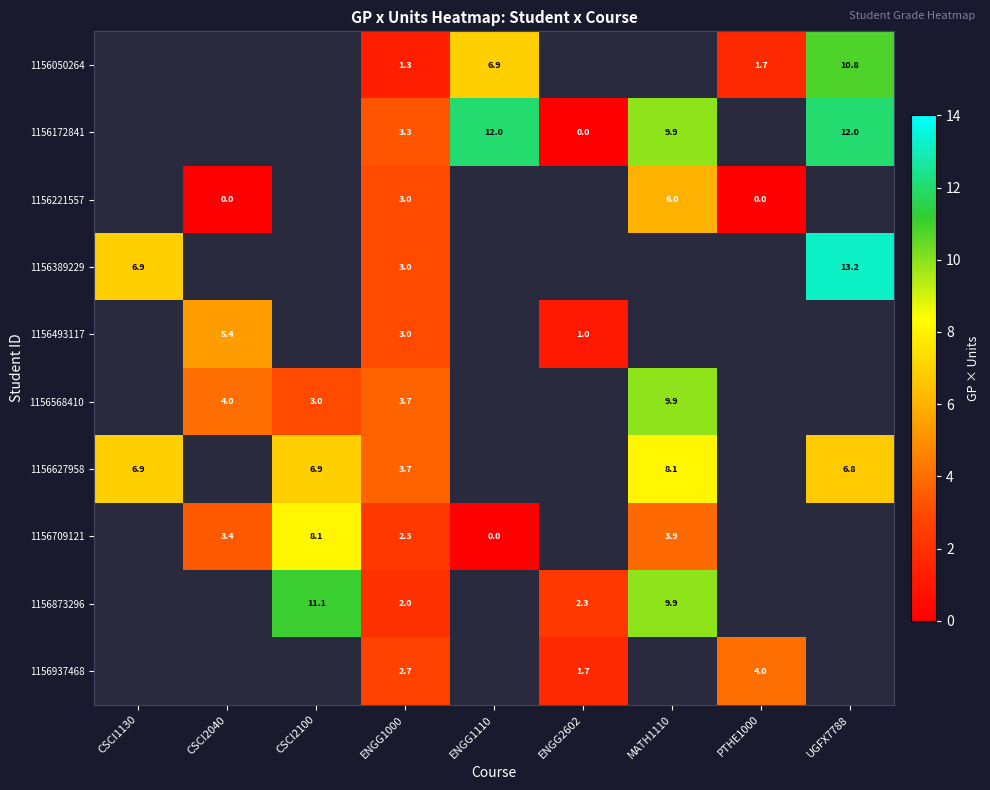

The value of 1156389229 at ENGG1000 is 3.0. True or false?

True